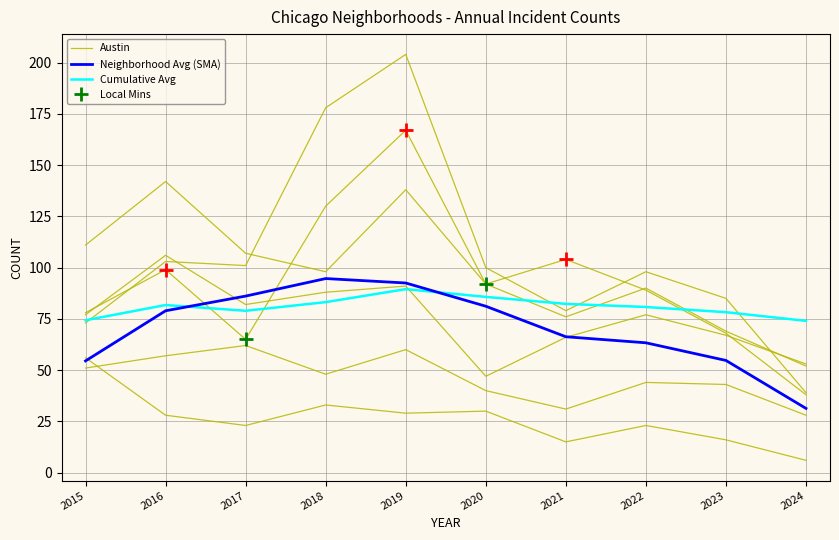

Where is the first local maximum for Cumulative Avg?

2016